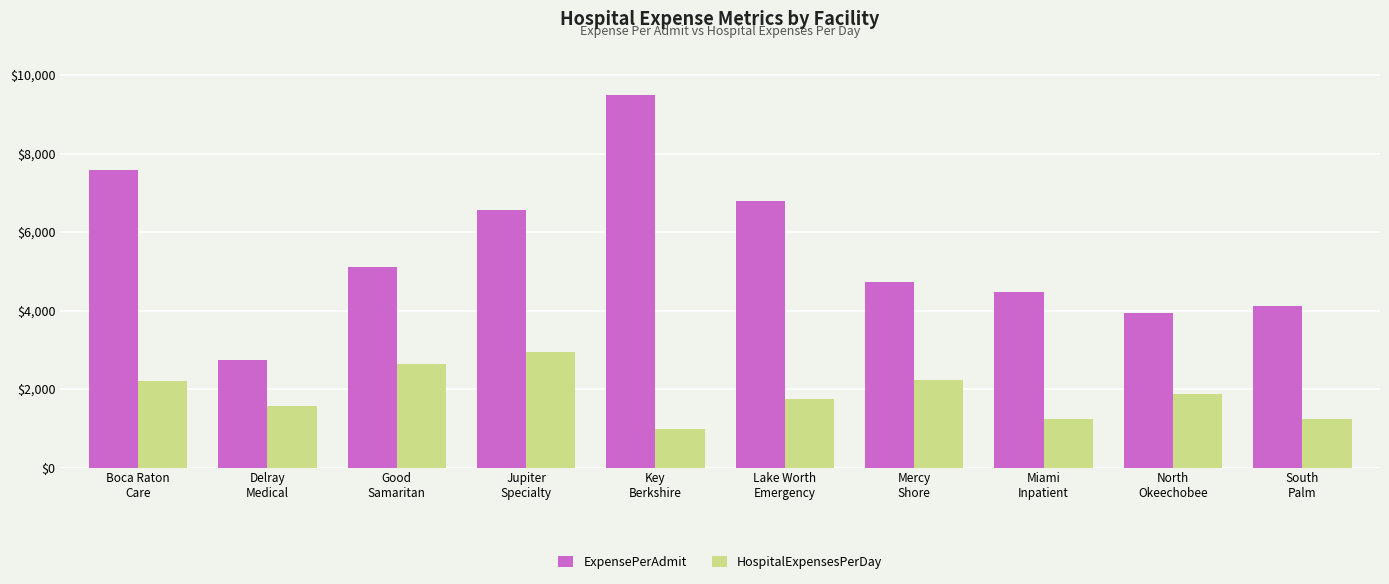

What is the label of the 6th bar from the right?

Key
Berkshire